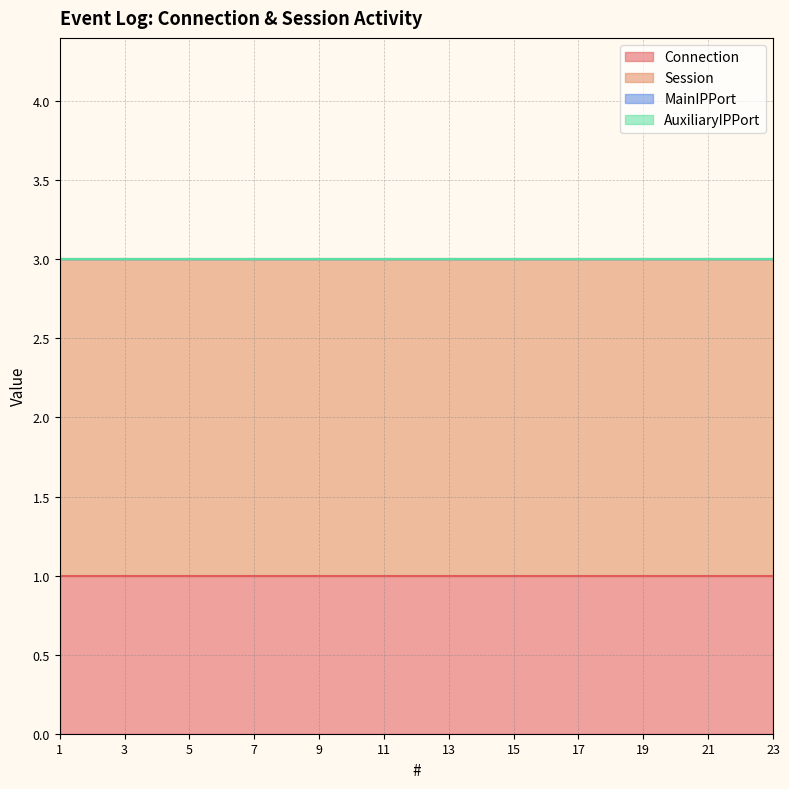

True or false: Connection has a value of 0 at 23.

False